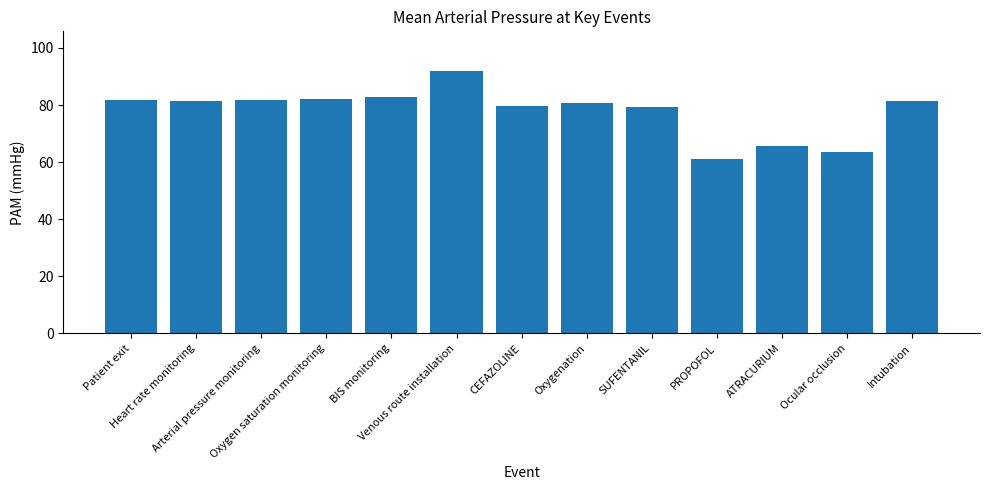

What is the difference between the maximum and minimum values?

31.0